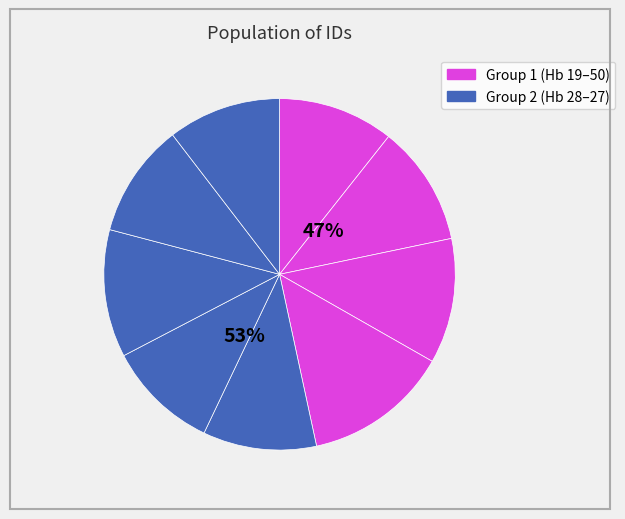

Is Hb 50 the majority of the pie?

No